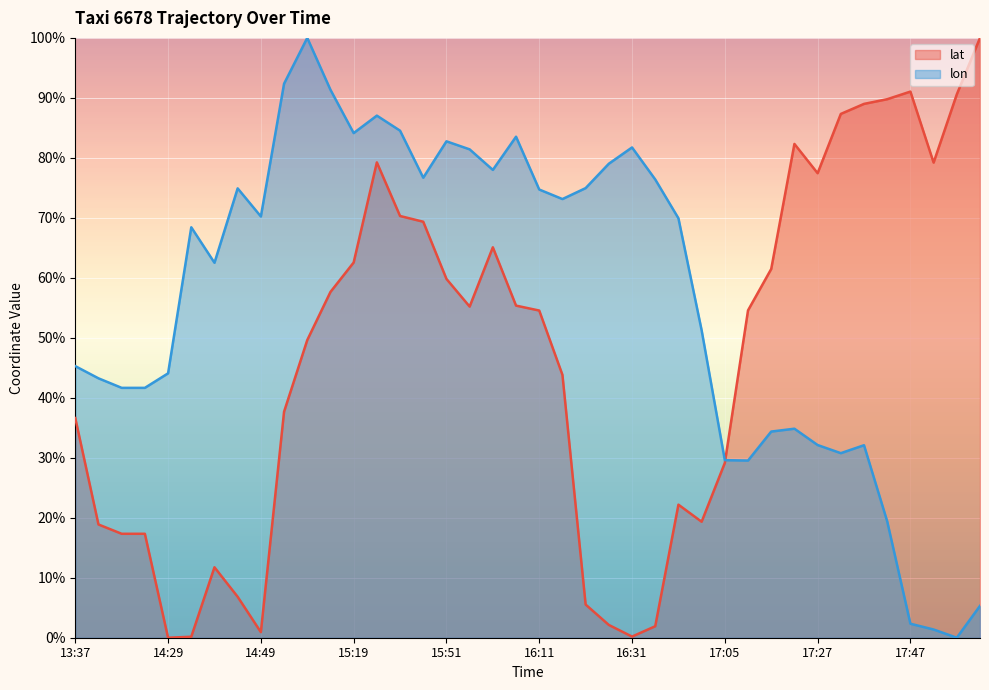

True or false: lon has more than 0 interior local peaks.

True